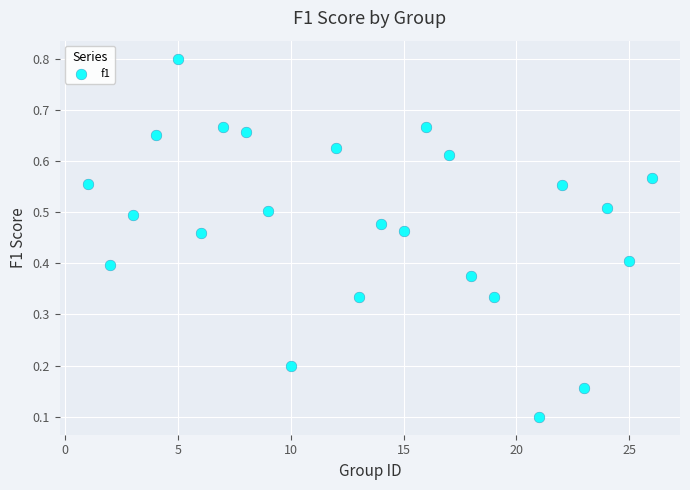

What is the range of X values (max minus min)?

25.0